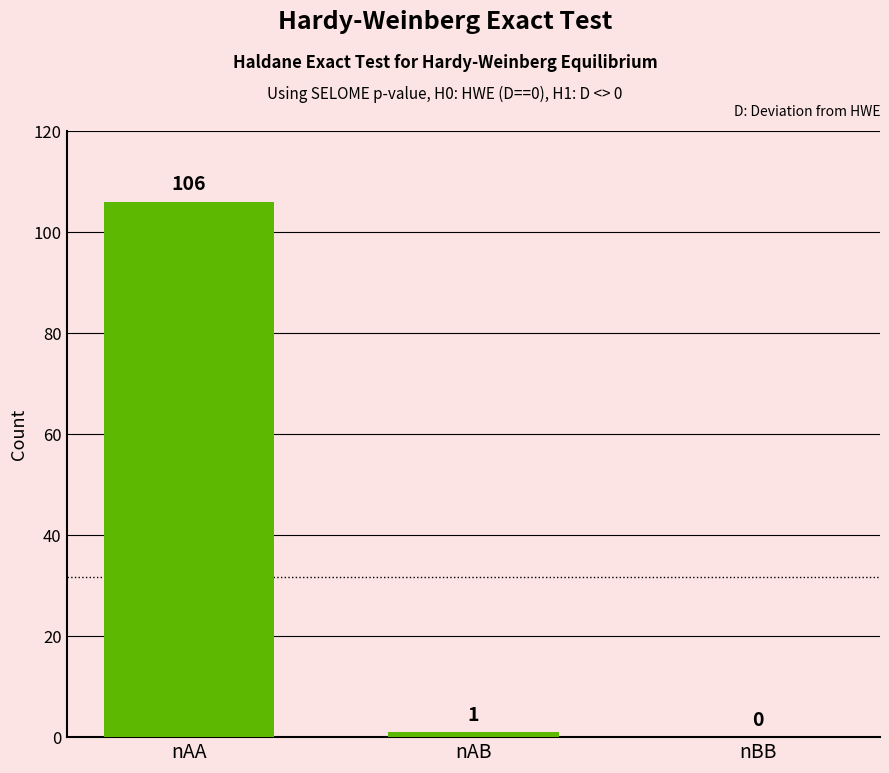

How many positive values are there?

2